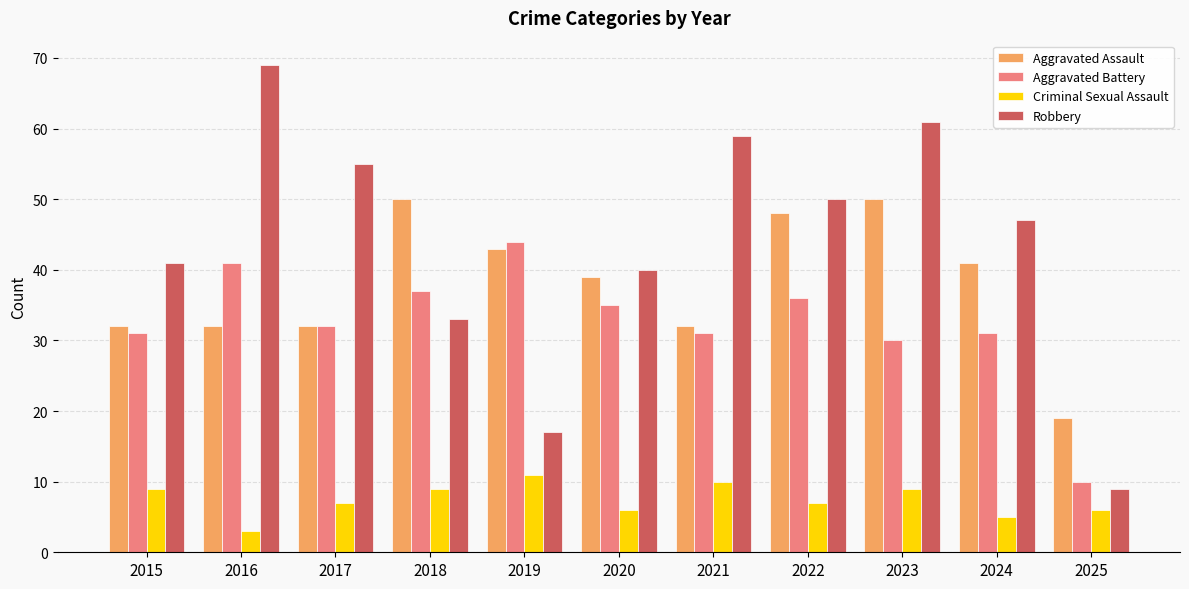

At how many categories does at least one series exceed 56?

3